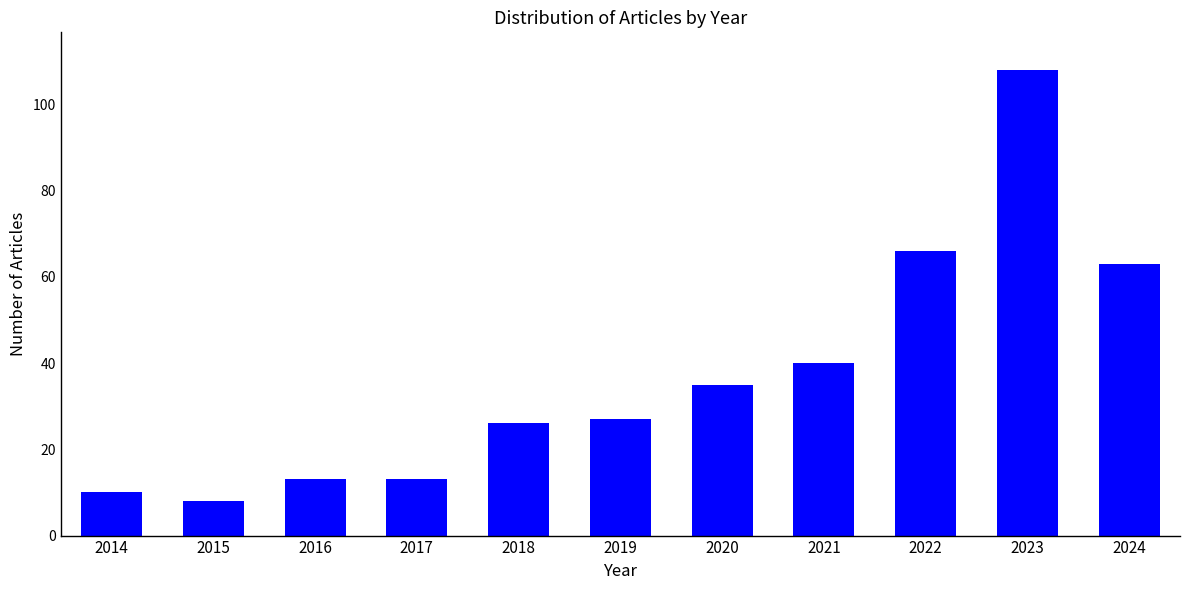

True or false: the data shows 69 at 2023.

False